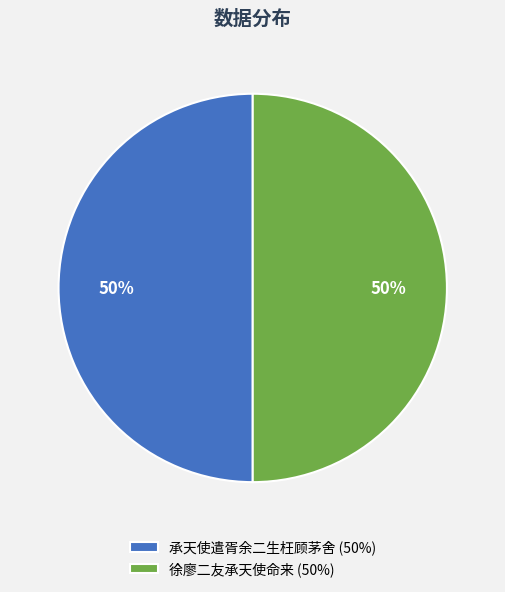

Combined, do 徐廖二友承天使命来 (50%) and 承天使遣胥余二生枉顾茅舍 (50%) account for over 50%?

Yes